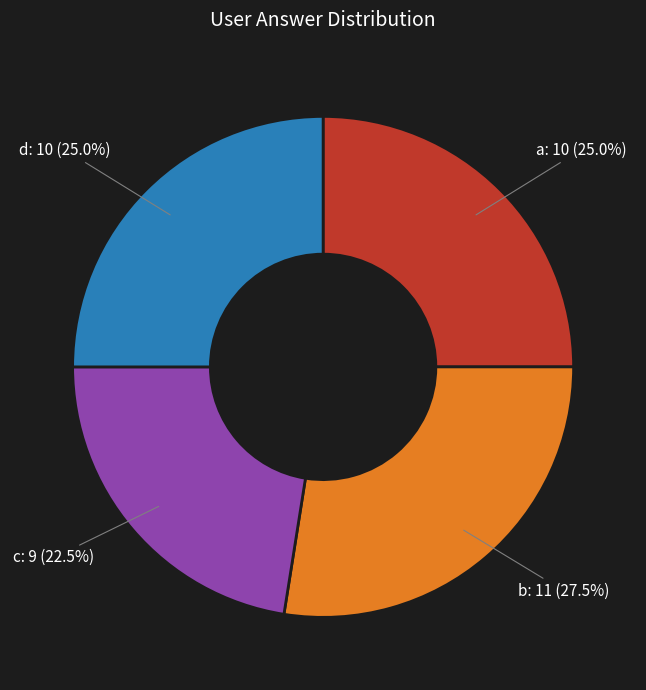

Is there any slice that represents more than half of the pie?

No